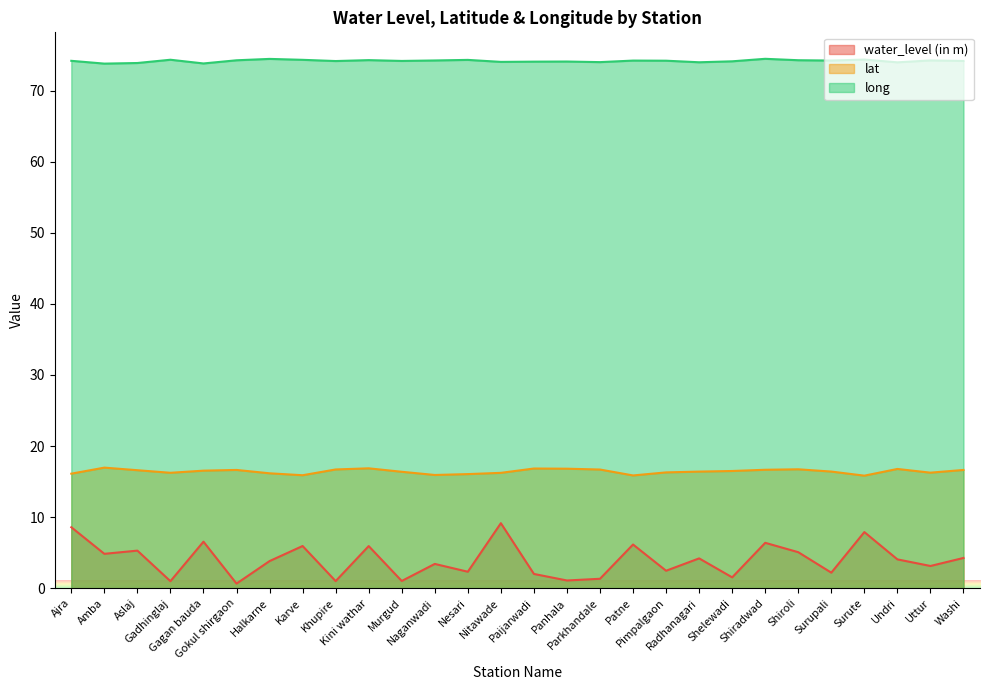

True or false: long has more than 2 points higher than both neighbors.

True